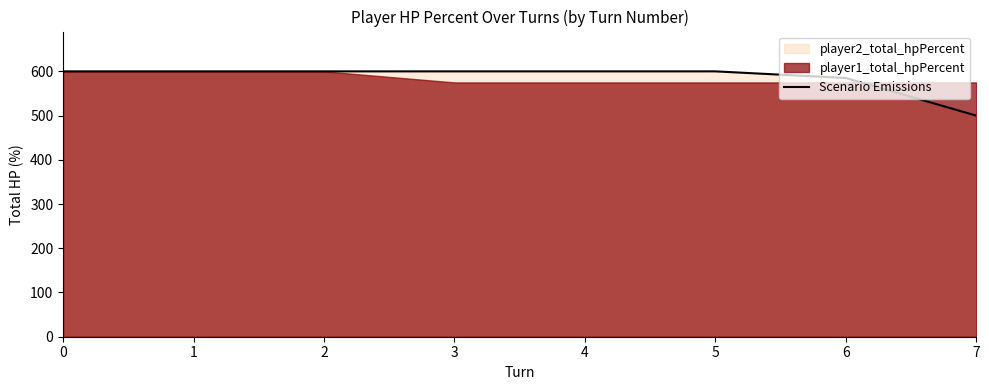

True or false: there are more than 1 points higher than both neighbors.

False